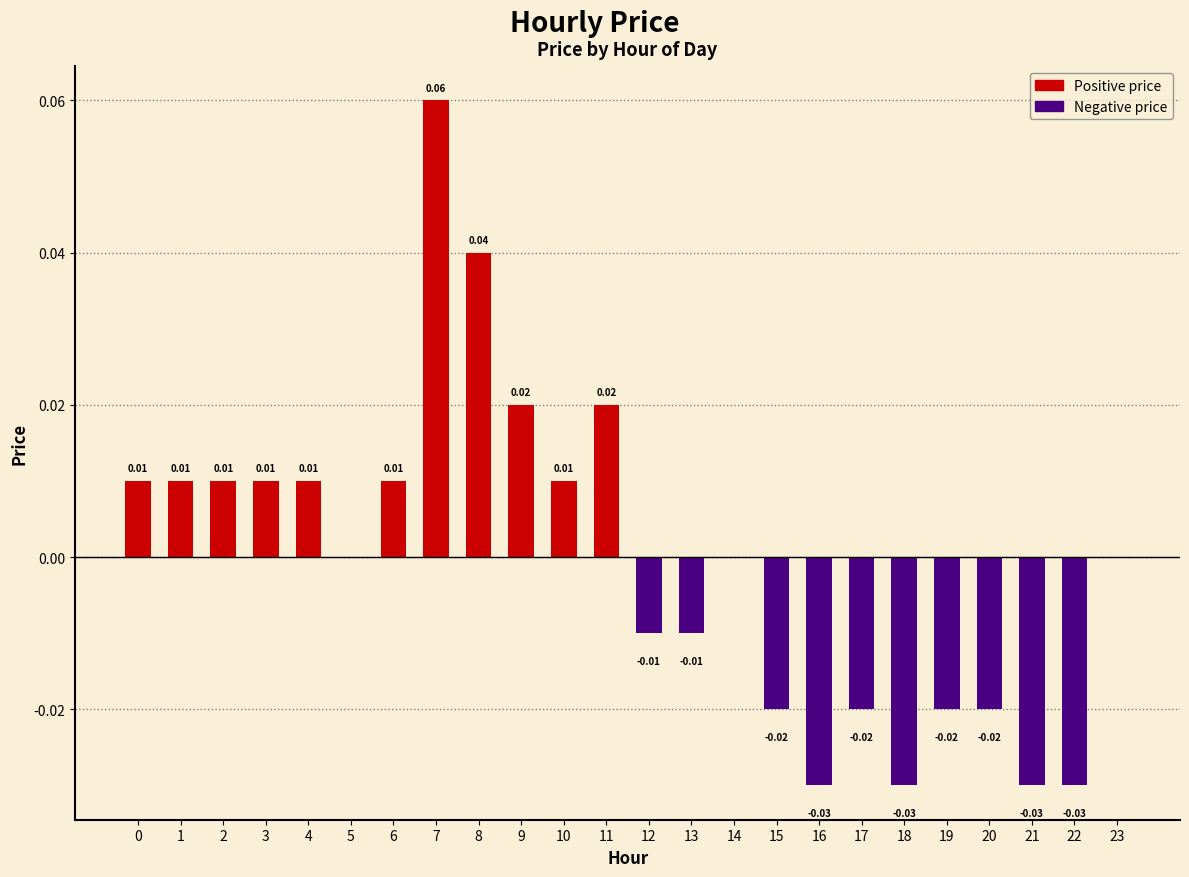

List the labels in order of value, largest first.

7, 8, 9, 11, 0, 1, 2, 3, 4, 6, 10, 5, 14, 23, 12, 13, 15, 17, 19, 20, 16, 18, 21, 22